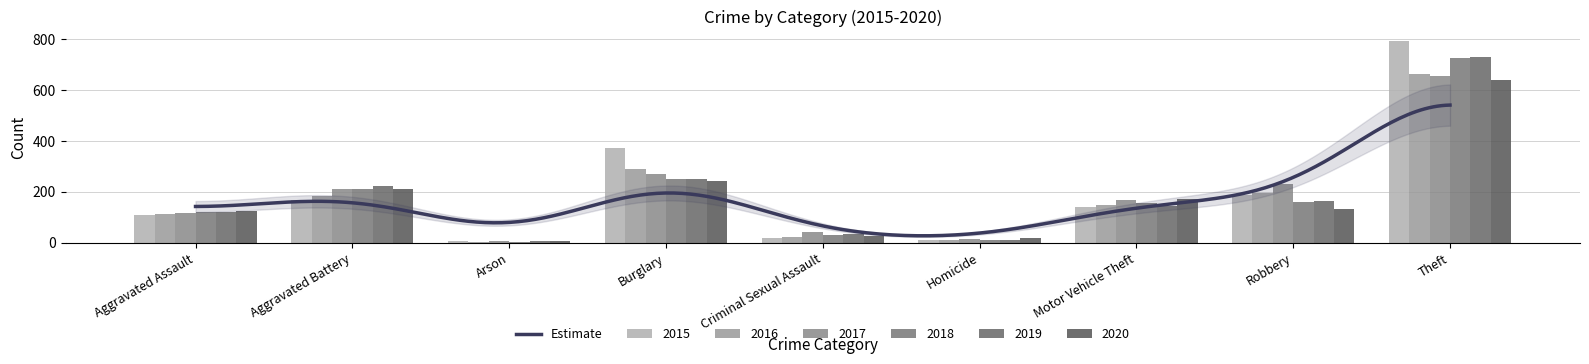

At which category is the sum across all series the highest?

Theft